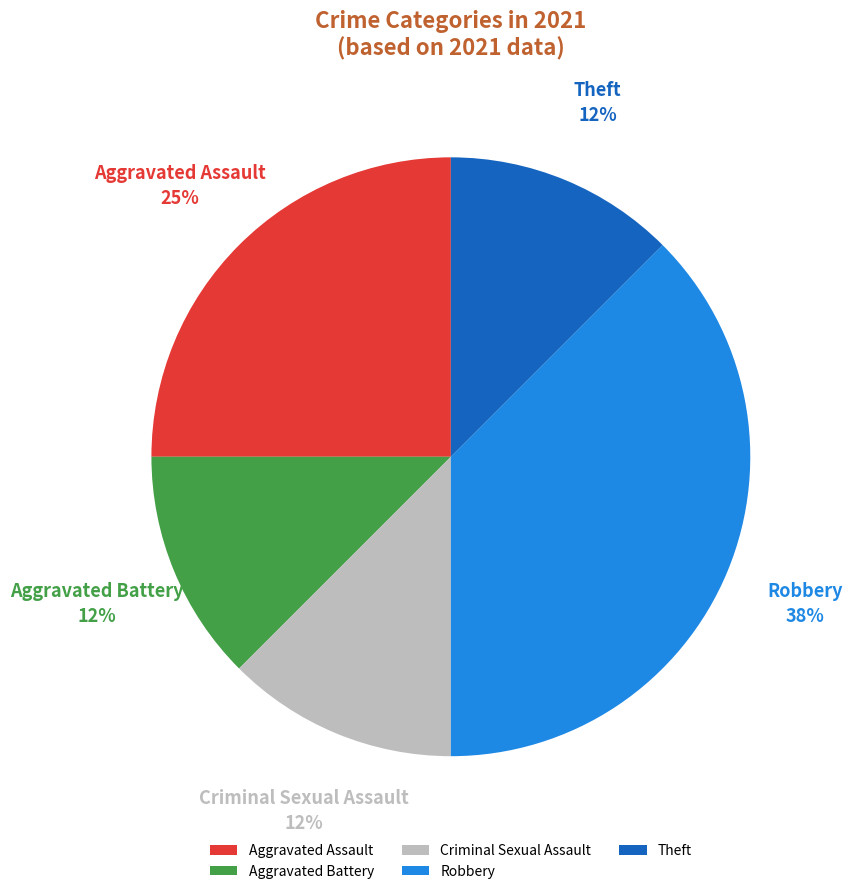

Which category has the biggest portion of the pie?

Robbery